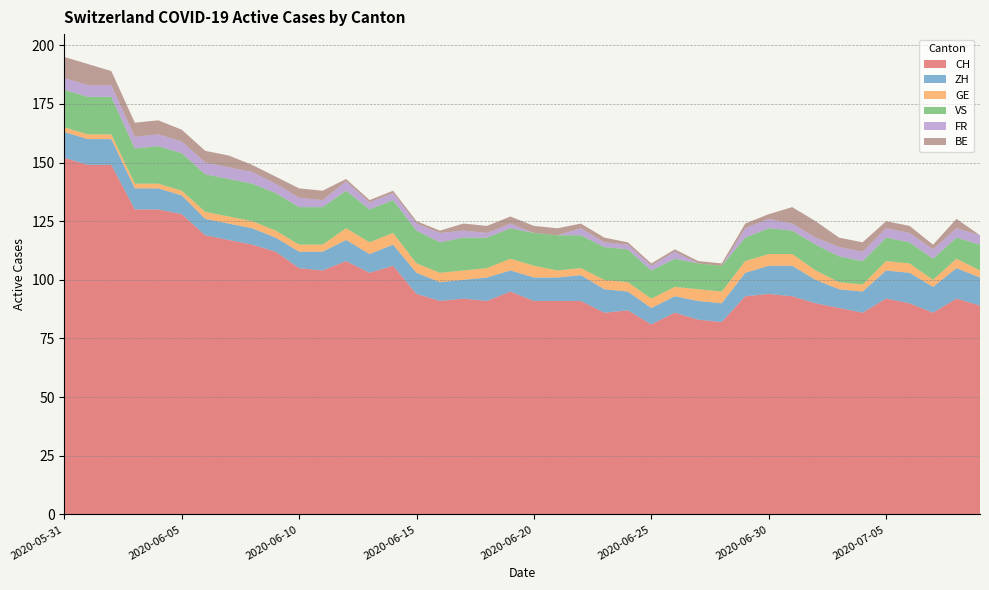

Reading left to right, list all the values displayed in this chart.

CH: 152	149	149	130	130	128	119	117	115	112	105	104	108	103	106	94	91	92	91	95	91	91	91	86	87	81	86	83	82	93	94	93	90	88	86	92	90	86	92	89
ZH: 11	11	11	9	9	8	7	7	7	6	7	8	9	8	9	9	8	8	10	9	10	10	11	10	8	7	7	8	8	10	12	13	10	8	9	12	13	11	13	12
GE: 2	2	2	2	2	2	3	3	3	3	3	3	5	5	5	4	4	4	4	5	5	3	3	4	4	4	4	5	5	5	5	5	4	3	3	4	4	3	4	3
VS: 16	16	16	15	16	16	16	16	16	16	16	16	16	14	14	14	13	14	13	13	14	15	14	14	14	12	12	11	11	10	11	10	11	11	10	10	9	9	9	11
FR: 5	5	5	5	5	5	5	5	5	4	4	3	4	3	3	3	4	3	2	2	0	0	3	2	2	2	3	0	0	4	4	3	3	4	4	4	4	4	4	4
BE: 9	9	6	6	6	5	5	5	3	3	4	4	1	1	1	1	1	3	3	3	3	3	2	2	1	1	1	1	1	2	2	7	7	4	4	3	3	2	4	0